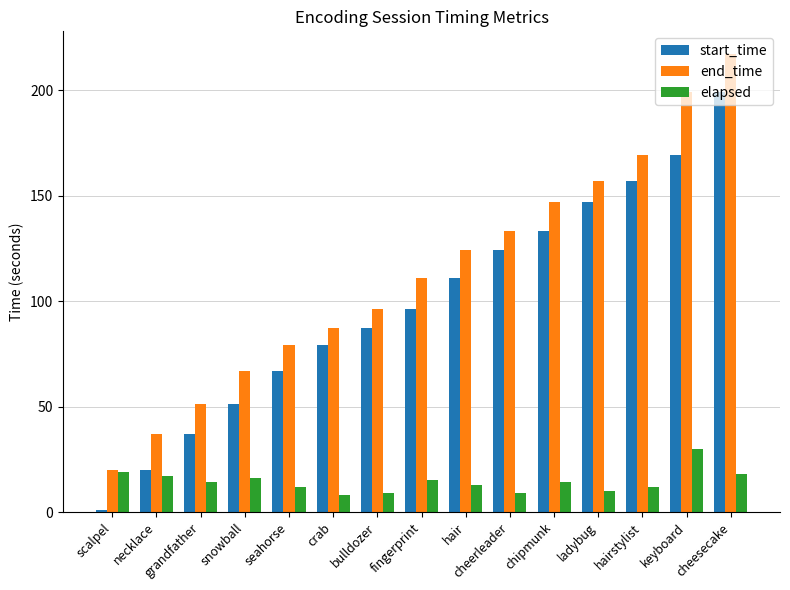

What is the total value across all series at keyboard?

398